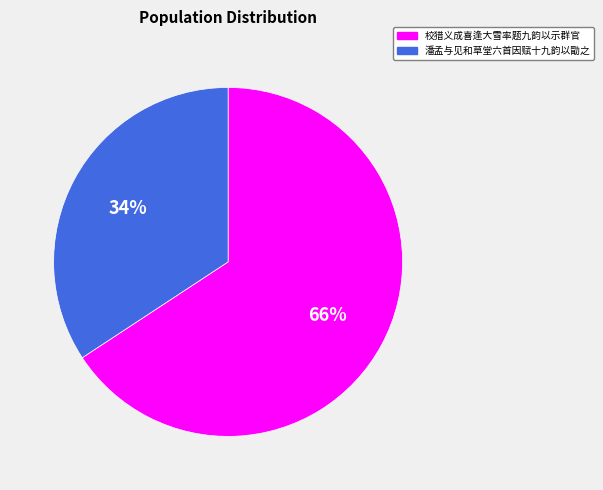

Rank the categories by value from highest to lowest.

校猎义成喜逢大雪率题九韵以示群官, 潘孟与见和草堂六首因赋十九韵以勖之